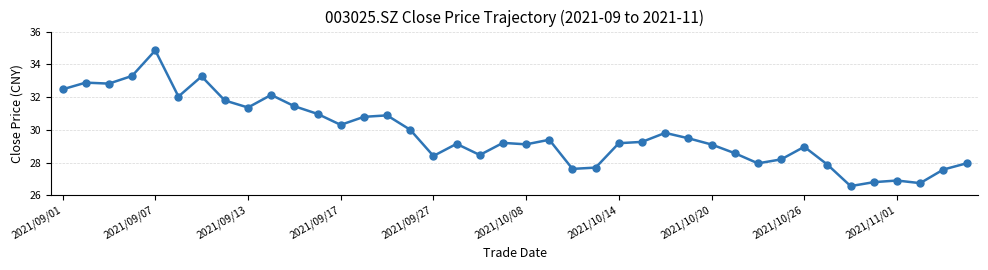

What is the difference between the maximum and minimum values?

8.3